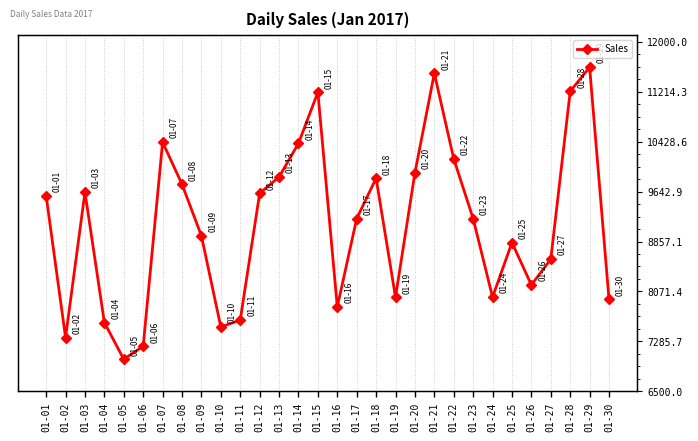

Is this an area chart (filled region under the line)?

No